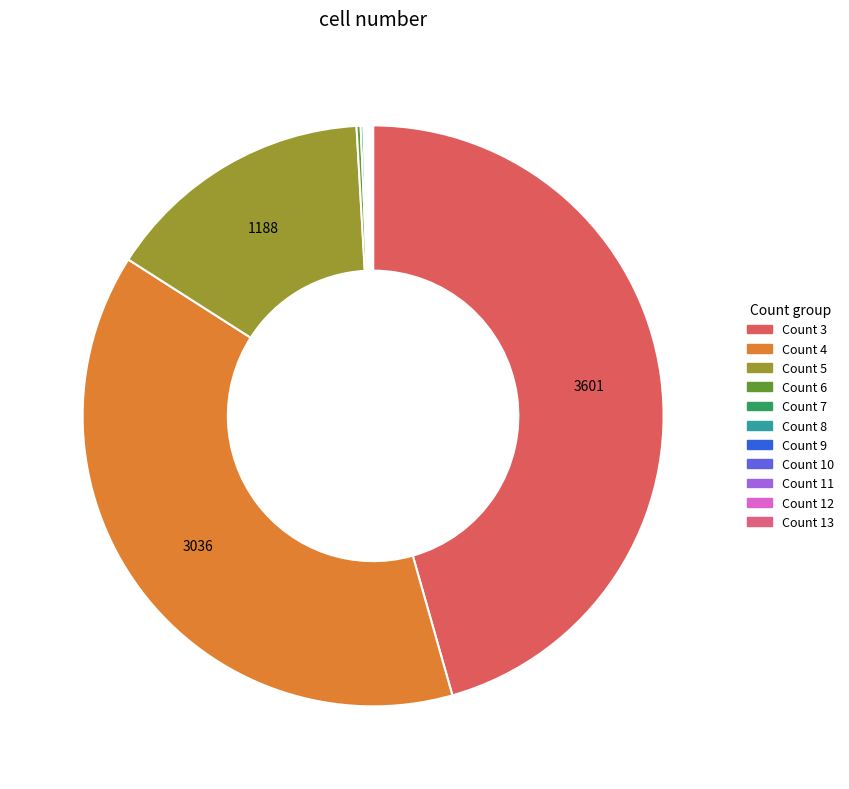

Approximately how many times larger is the value at Count 13 compared to Count 12?

0.8